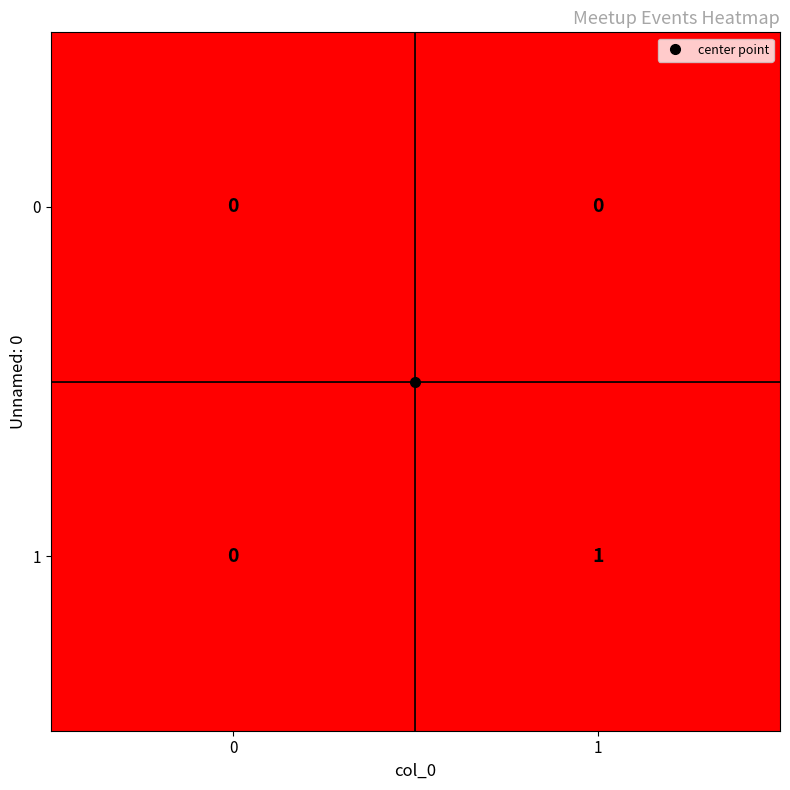

Which series changed the most between 0 and 1?

1